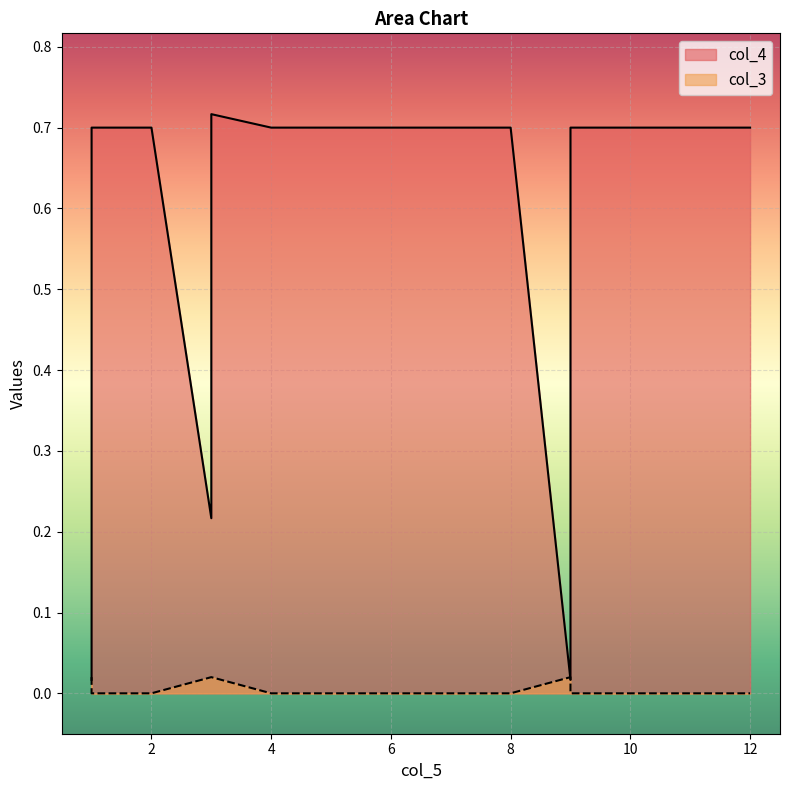

Does the chart display data point markers on the line(s)?

No